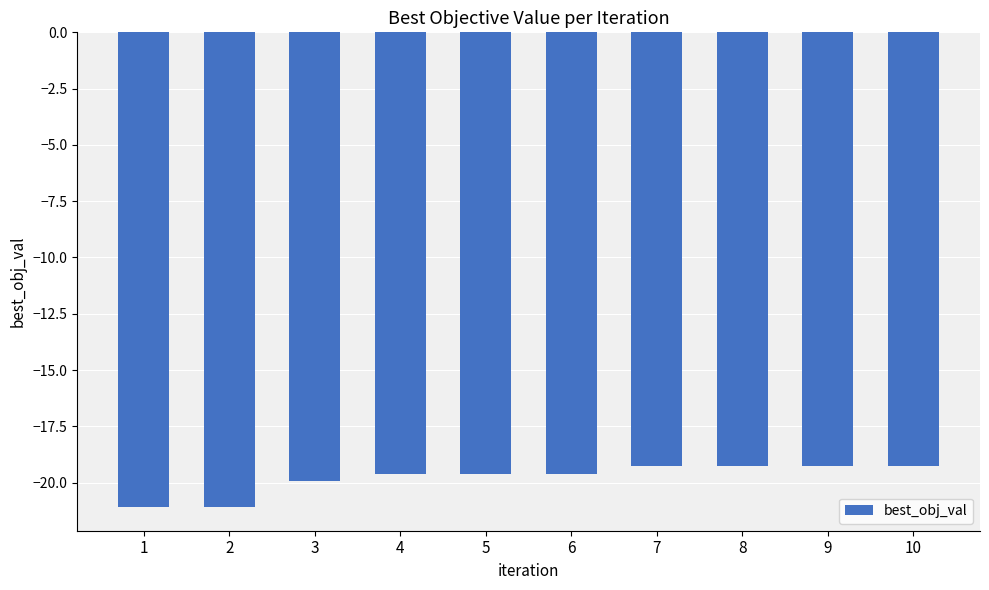

Count the number of data series in this chart.

1